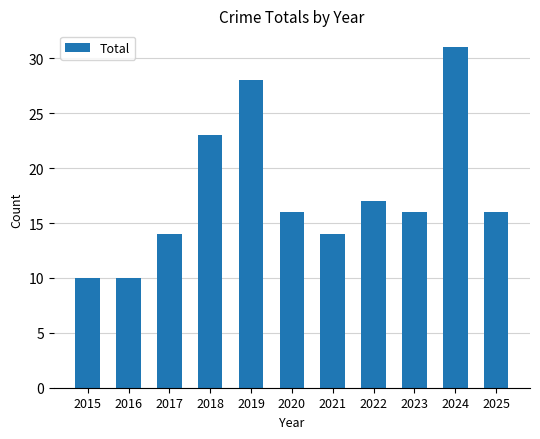

What is the smallest value displayed?

10